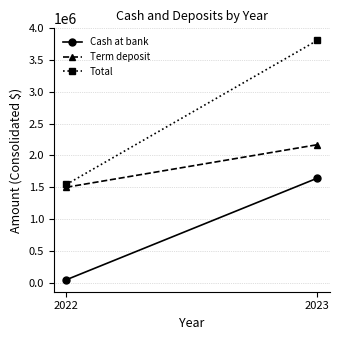

Between 2022 and 2023, which series saw the biggest shift?

Total